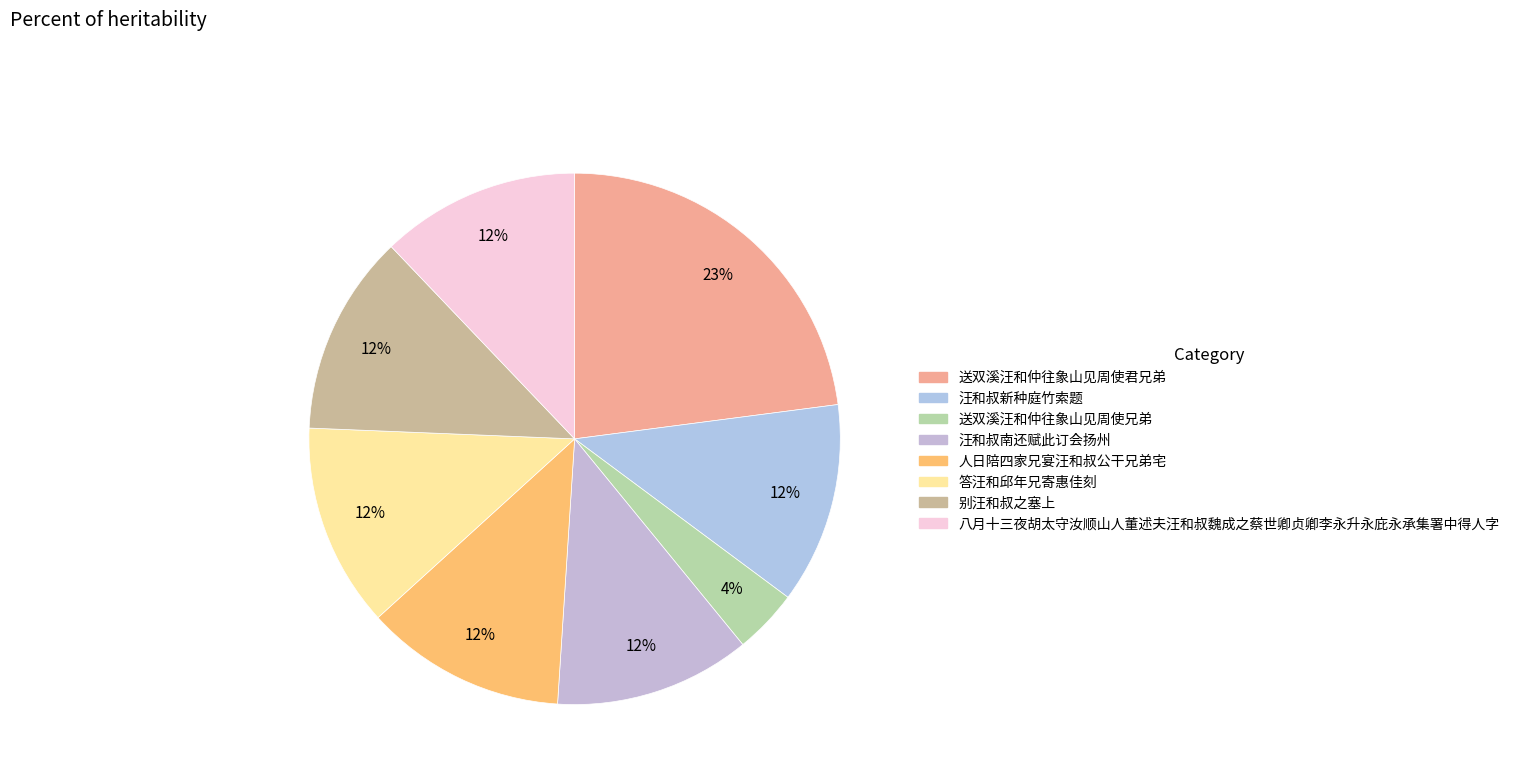

To the nearest percent, what is the combined percentage of 答汪和邱年兄寄惠佳刻 and 送双溪汪和仲往象山见周使君兄弟?

35%